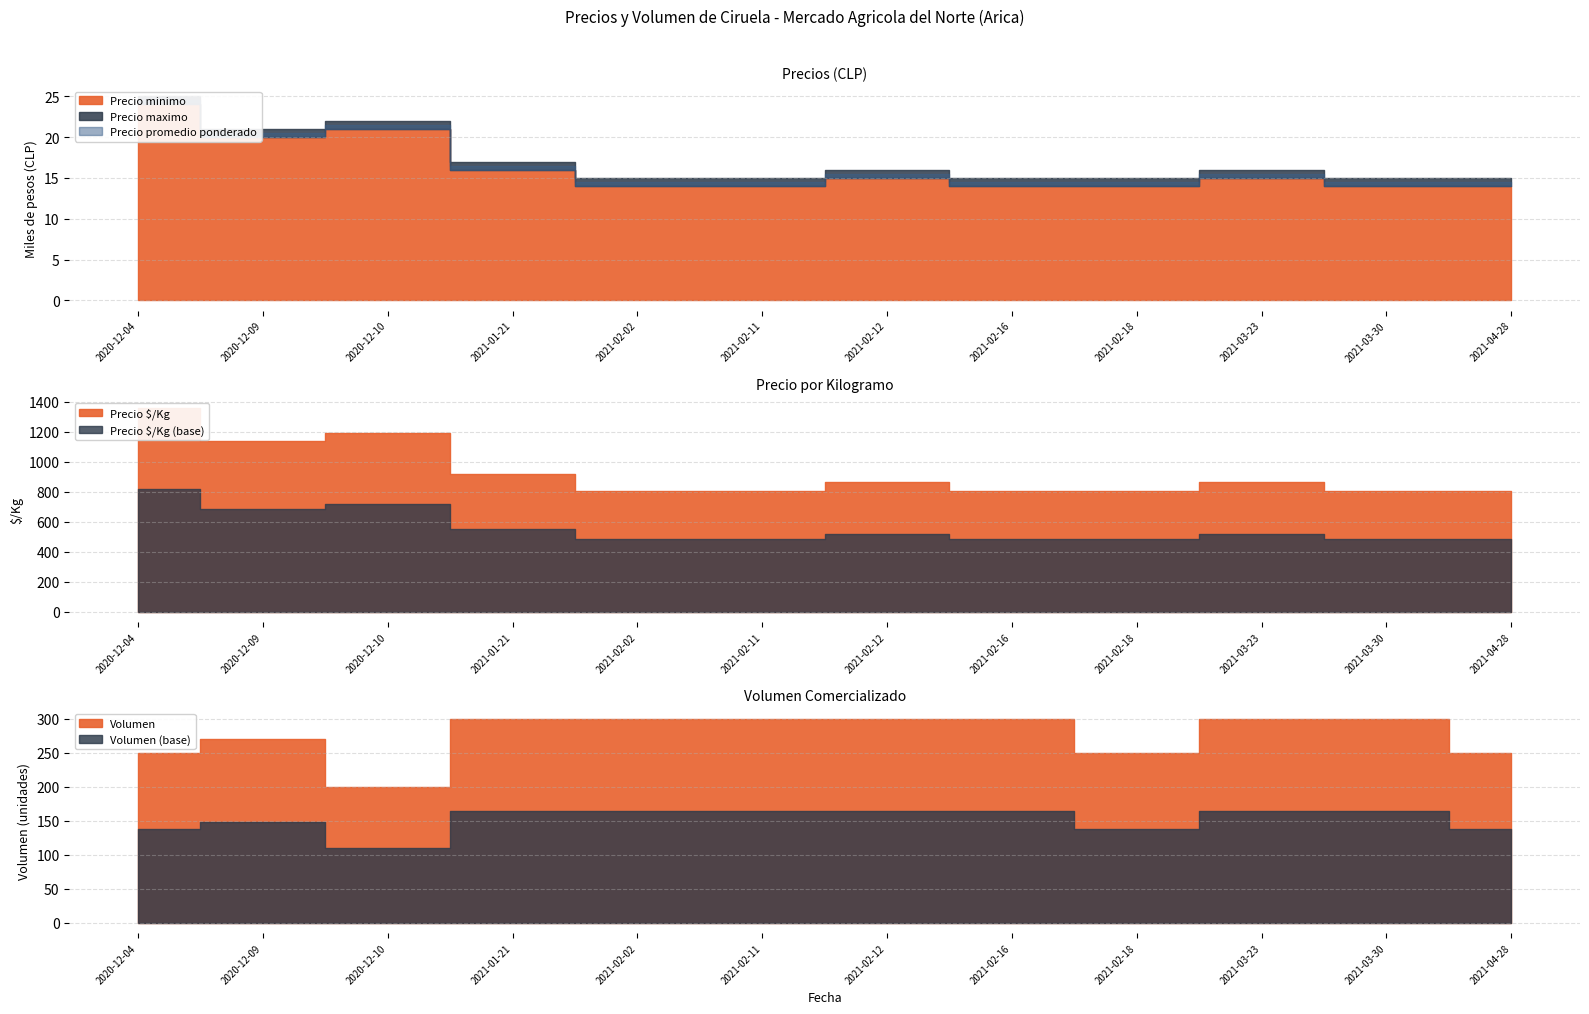

True or false: Volumen and Precio promedio ponderado intersect in this chart.

False